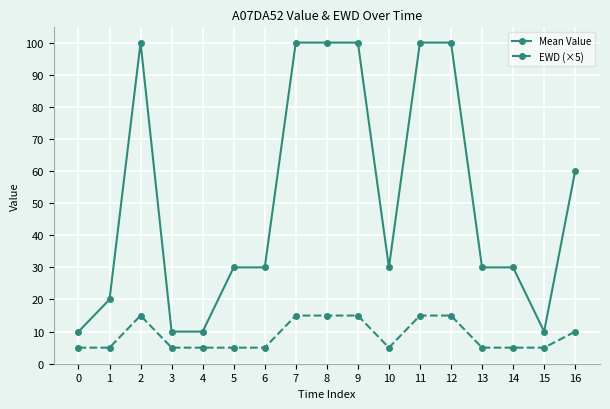

At 1, list the series in order from smallest to largest.

EWD (×5), Mean Value